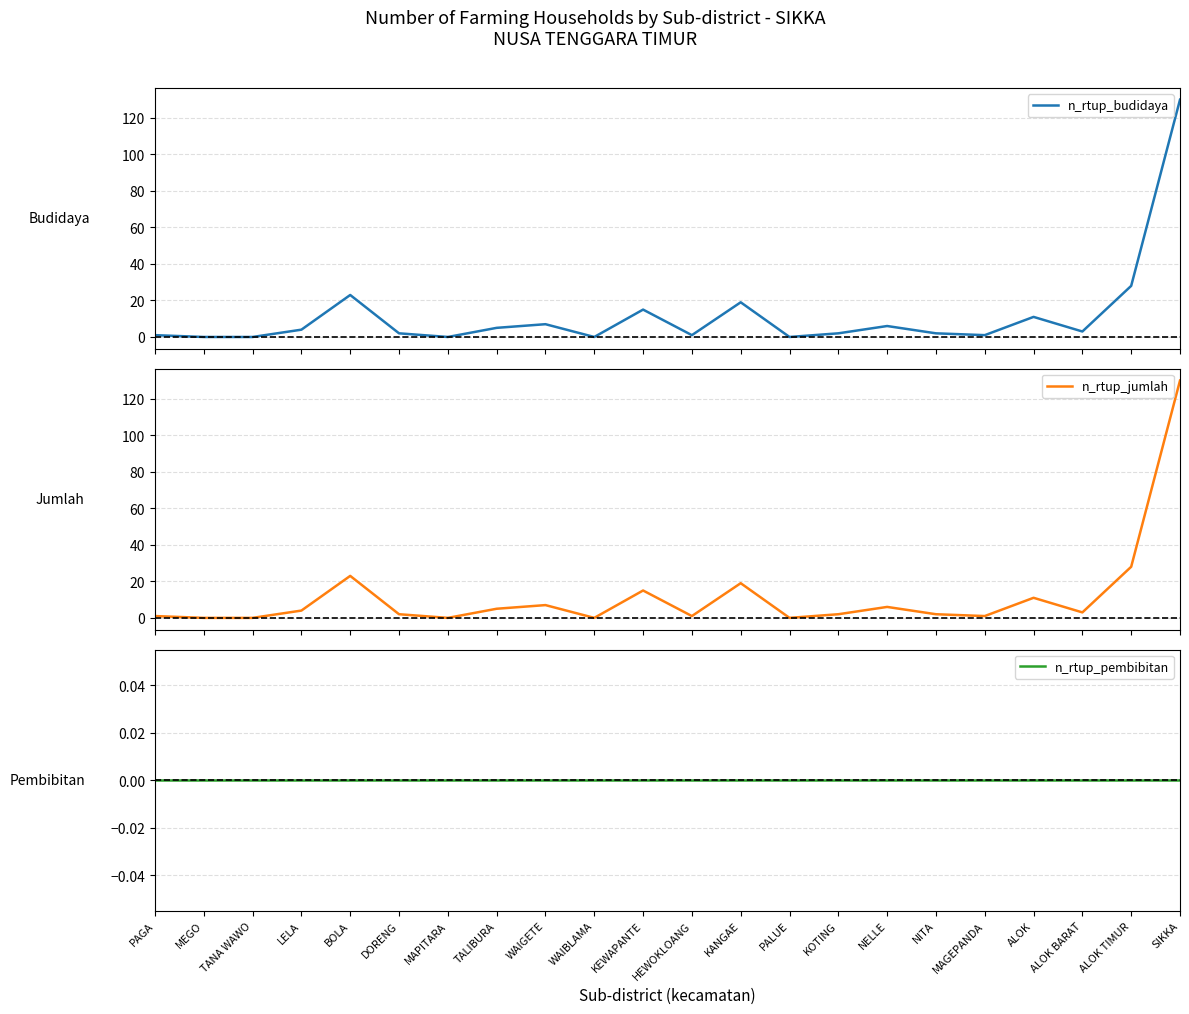

What is the average value of the n_rtup_jumlah series?

12